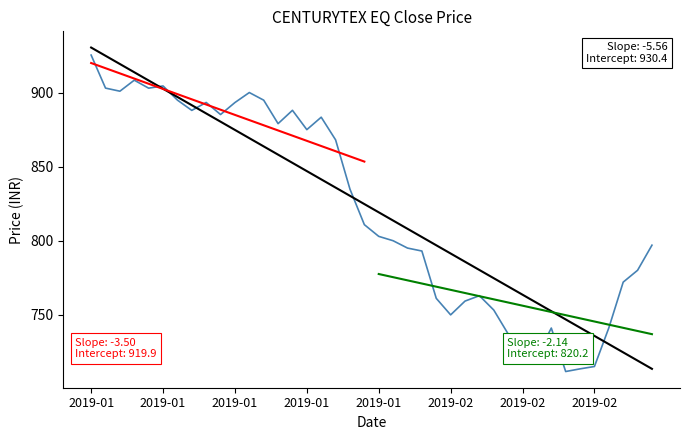

What is the difference between the values at 2019-01-16 and 2019-01-31?

105.0